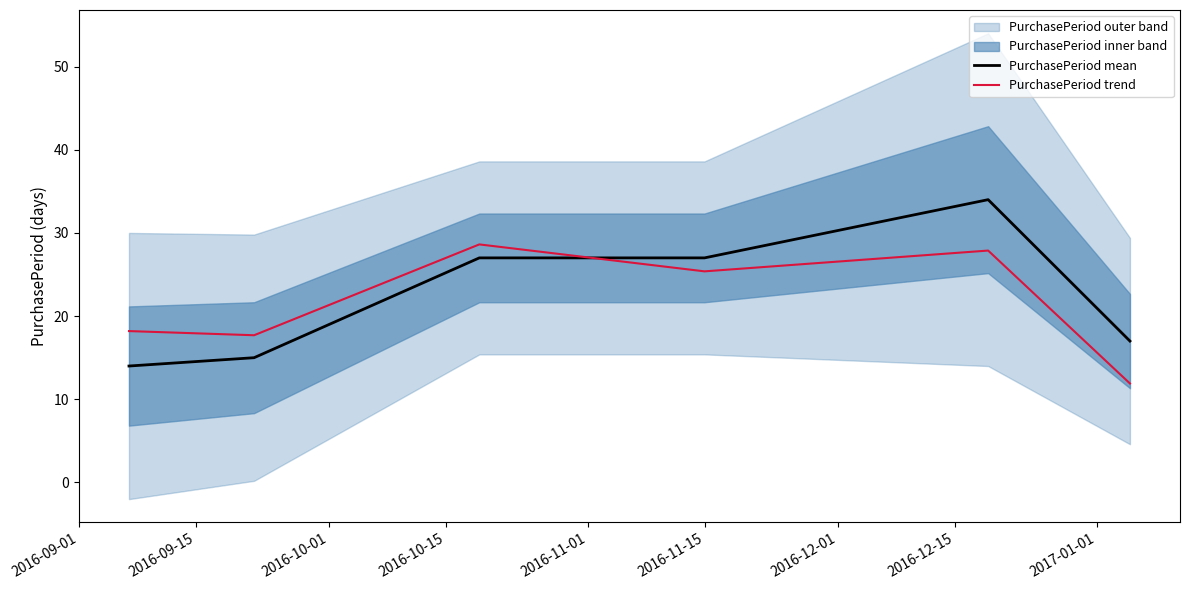

Rank the series by their maximum value, from highest to lowest.

PurchasePeriod mean, PurchasePeriod trend